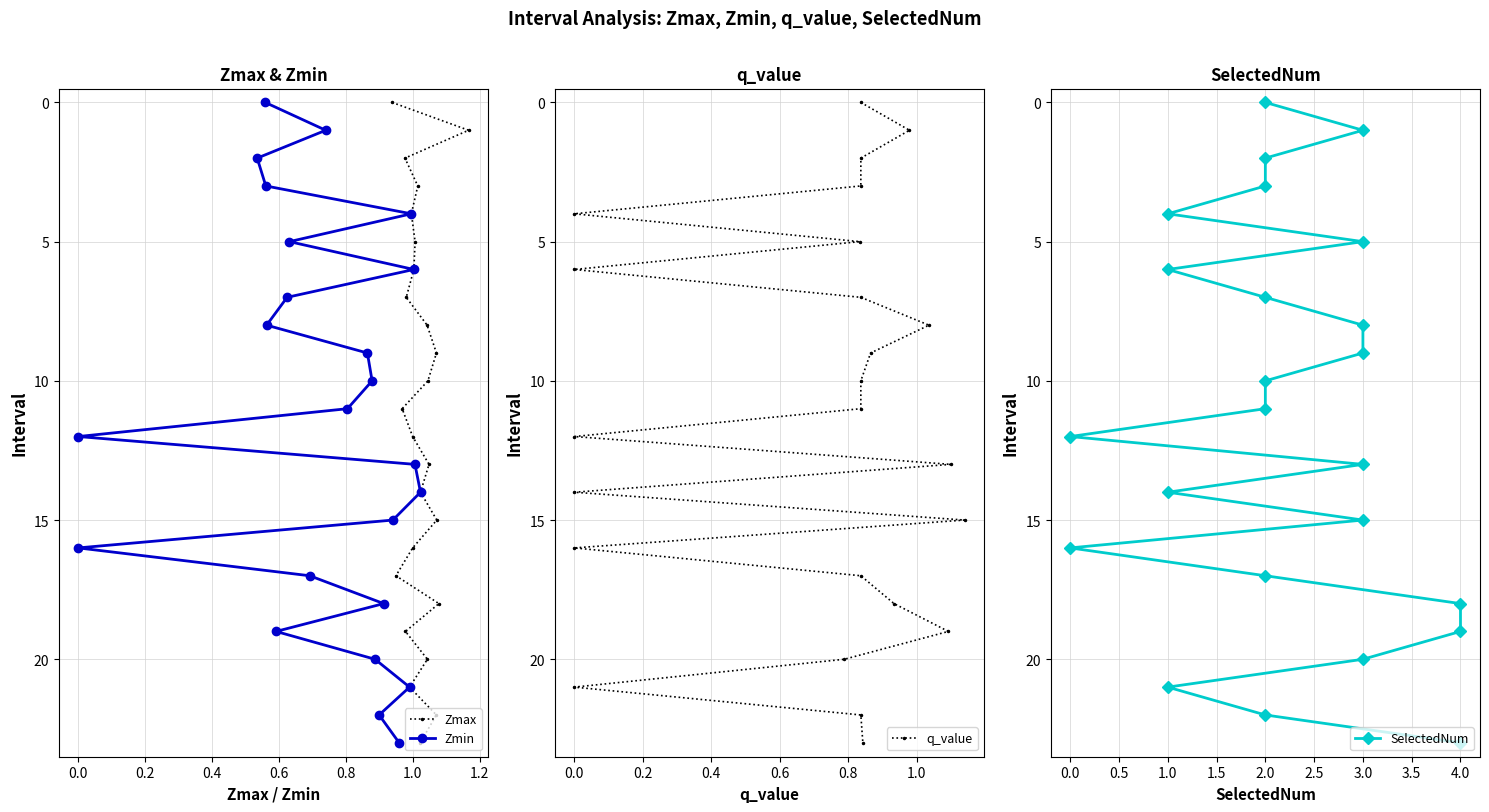

True or false: SelectedNum and Zmax cross at least once.

False